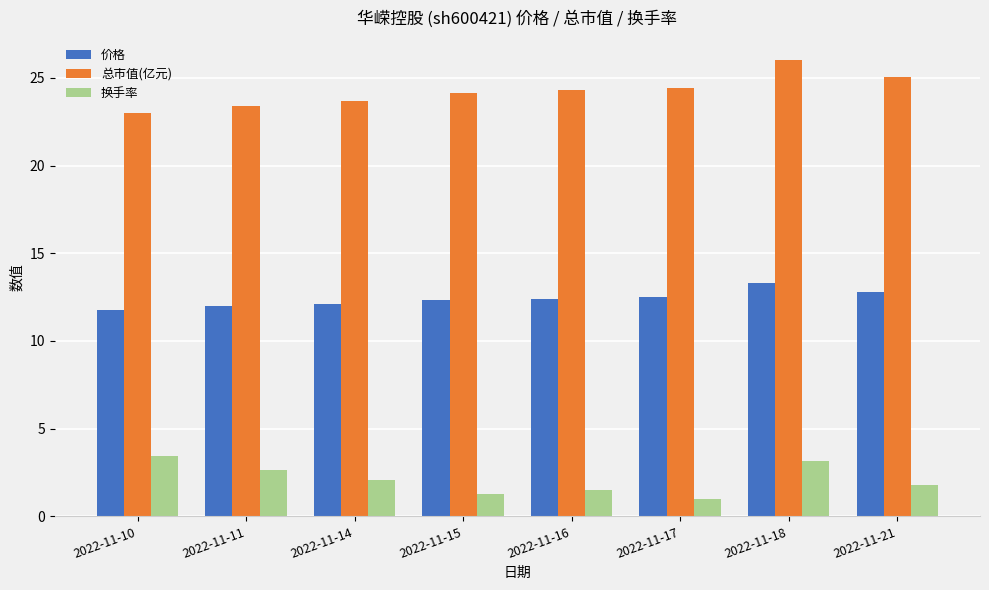

Which series changed the most between 2022-11-16 and 2022-11-18?

总市值(亿元)